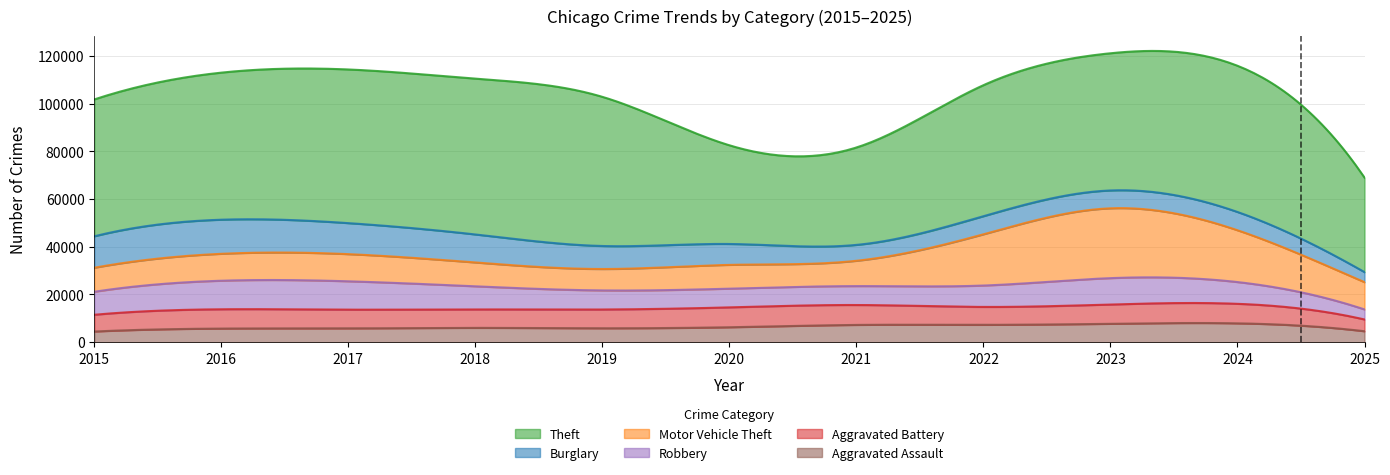

Which series has the widest spread of values?

Theft